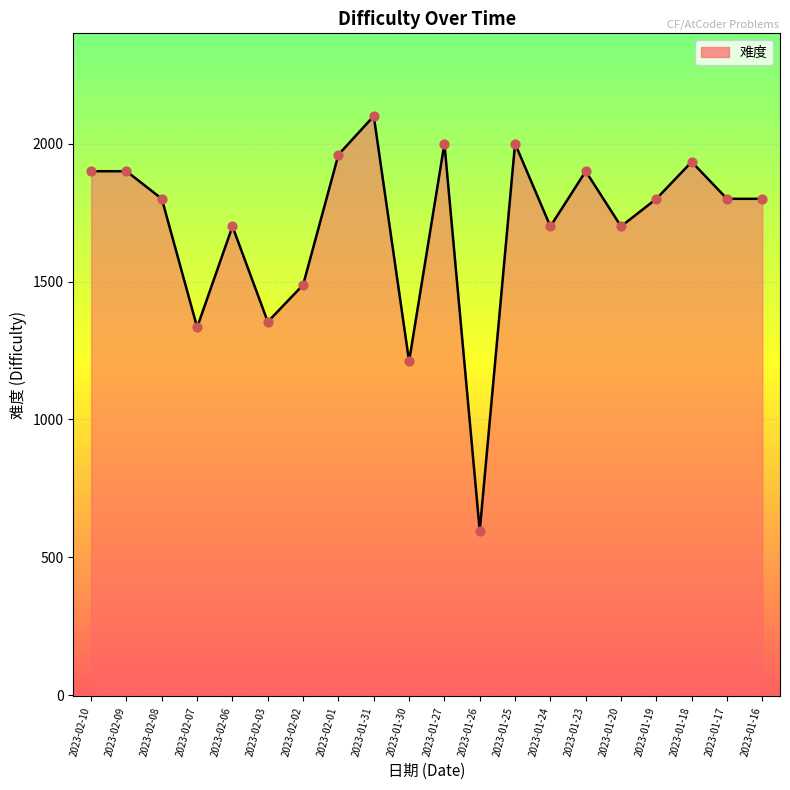

Between 2023-01-30 and 2023-01-25, which is larger?

2023-01-25